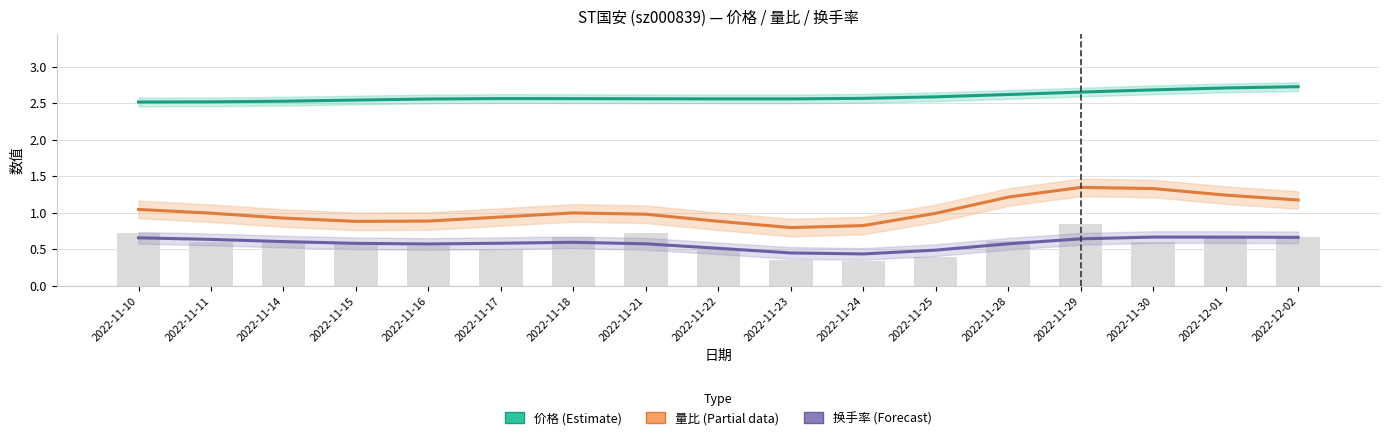

Read the 价格 (Estimate) value at 2022-11-14.

2.5